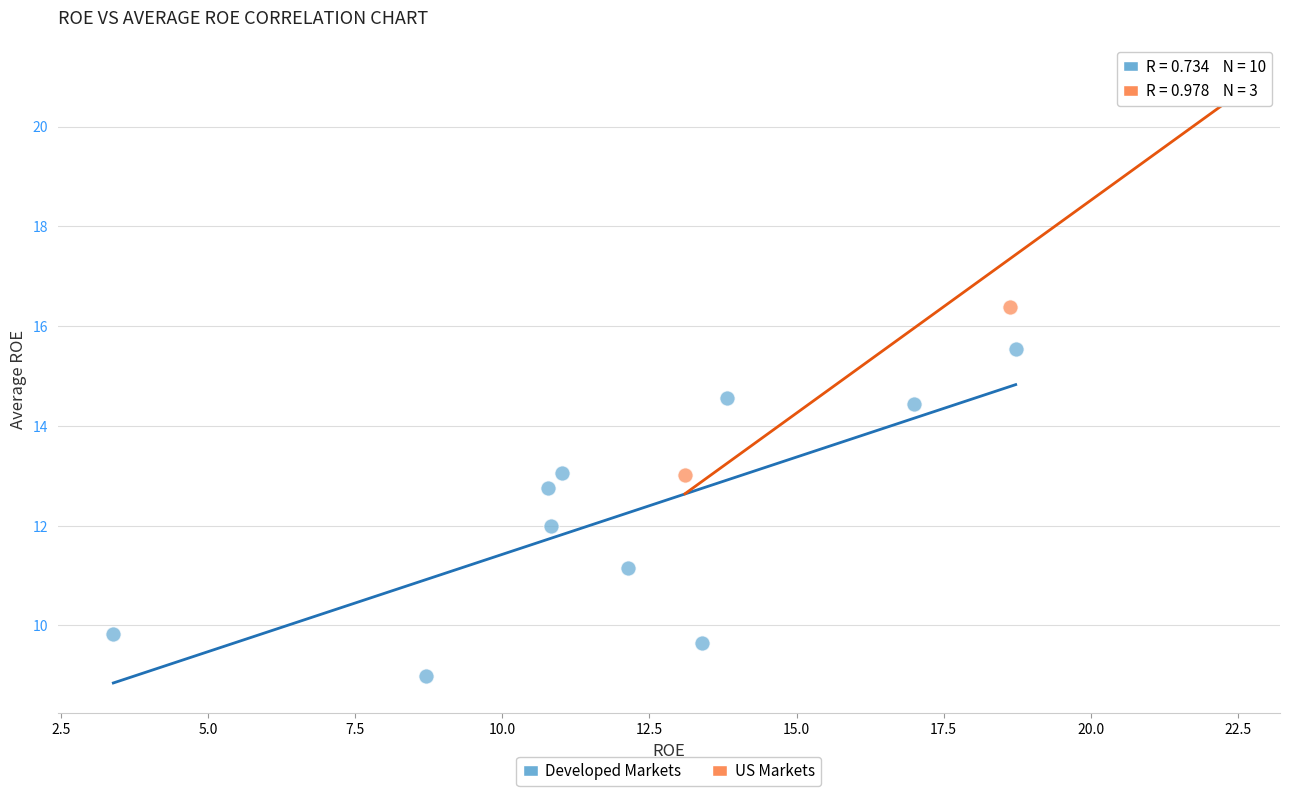

Which series contains the highest Y value?

US Markets